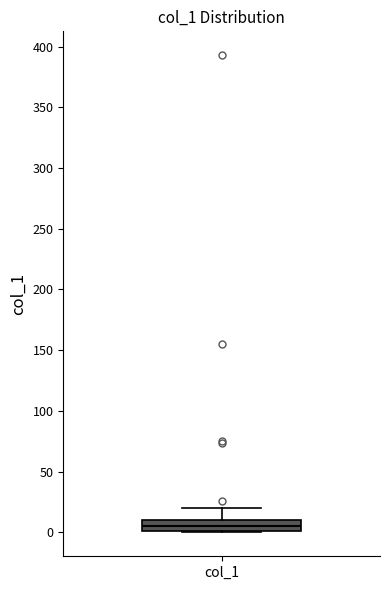

Read this box plot against the y-axis: the position of the median line, the range covered by the box, and the ends of both whiskers. The values are not printed on the chart, so give them approximately, as read against the axis.

median 5, box 0 to 10, whiskers 0 to 20